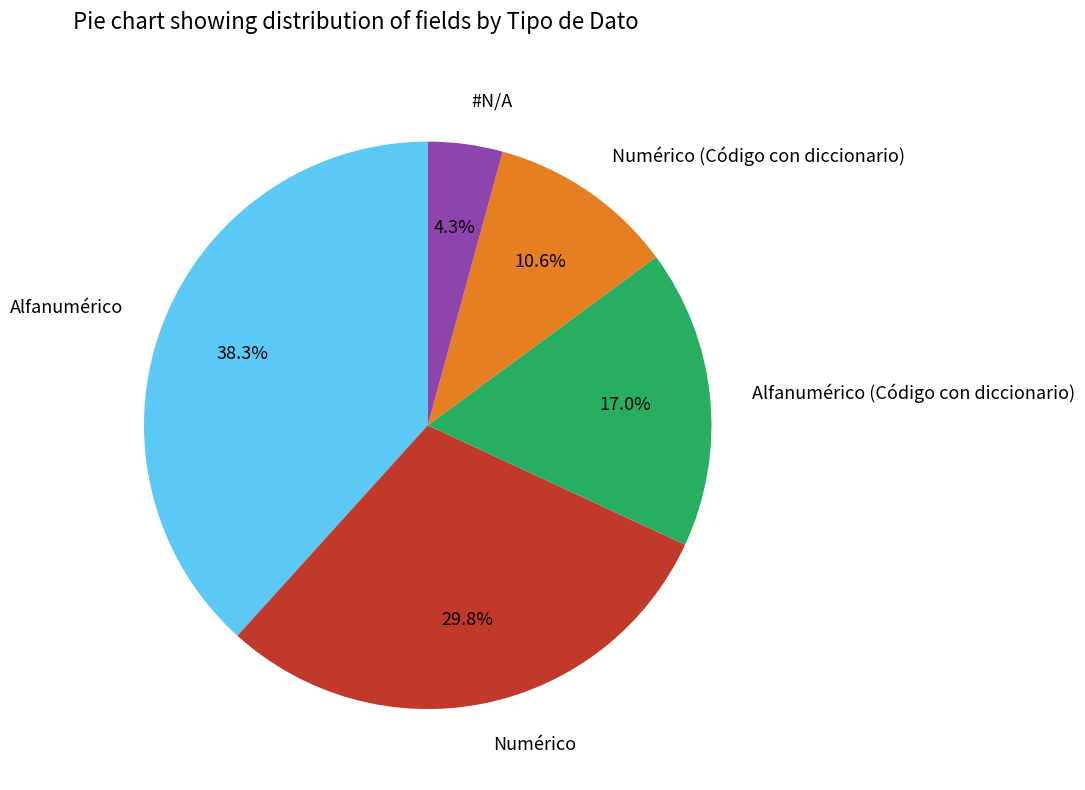

To the nearest percent, what portion does Alfanumérico represent?

38%